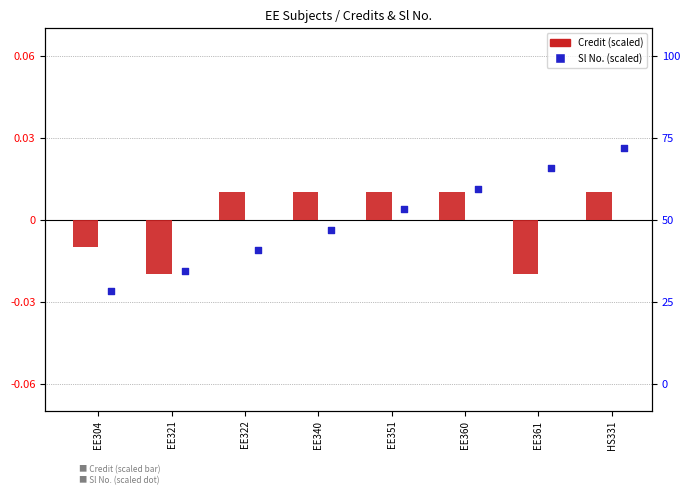

Which series has the widest spread of Y values?

Sl No.